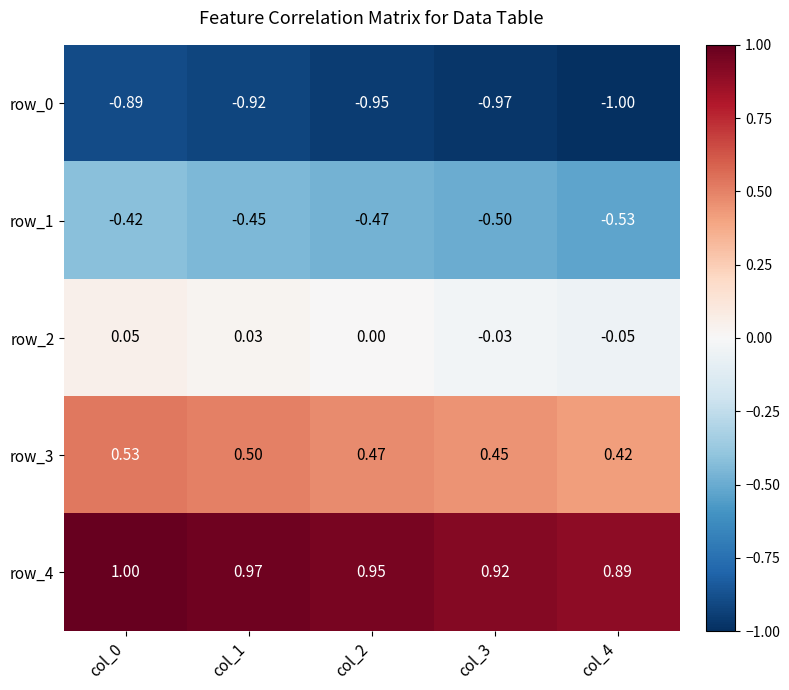

Is the value of row_4 at col_1 greater than the value of row_1 at col_0?

Yes